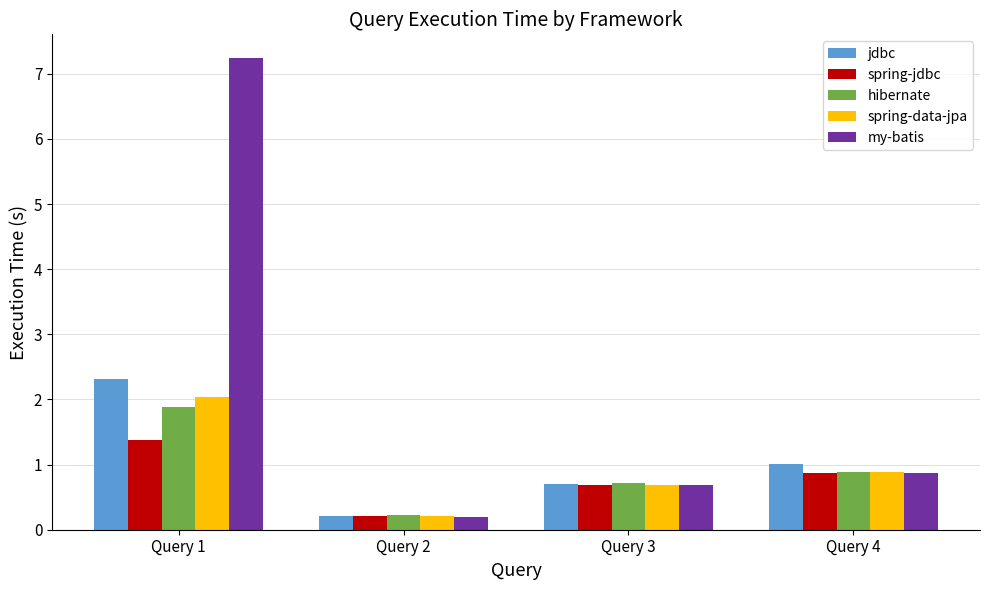

Count the spring-jdbc values in the range 0 to 1.

3